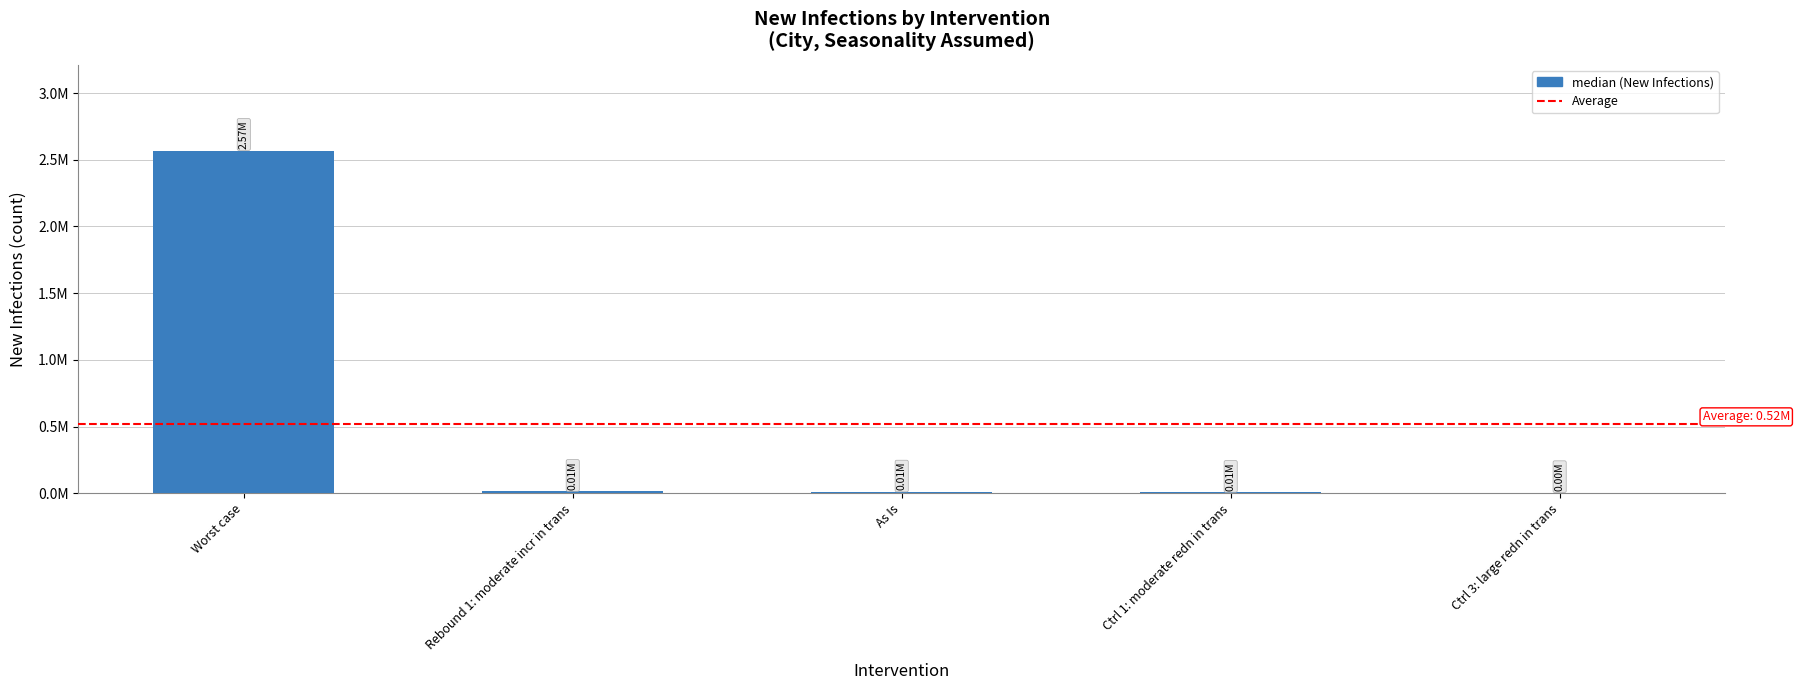

What is the difference between the second highest and second lowest values?

7080